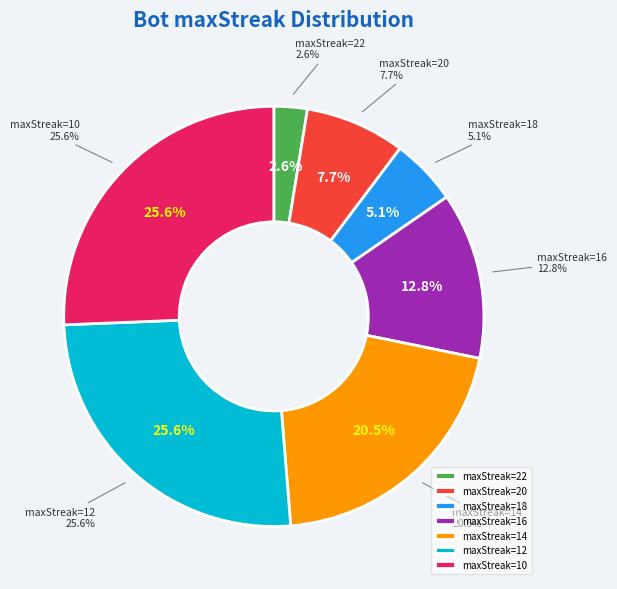

To the nearest percent, what is the difference between the largest and smallest slice percentages?

23%